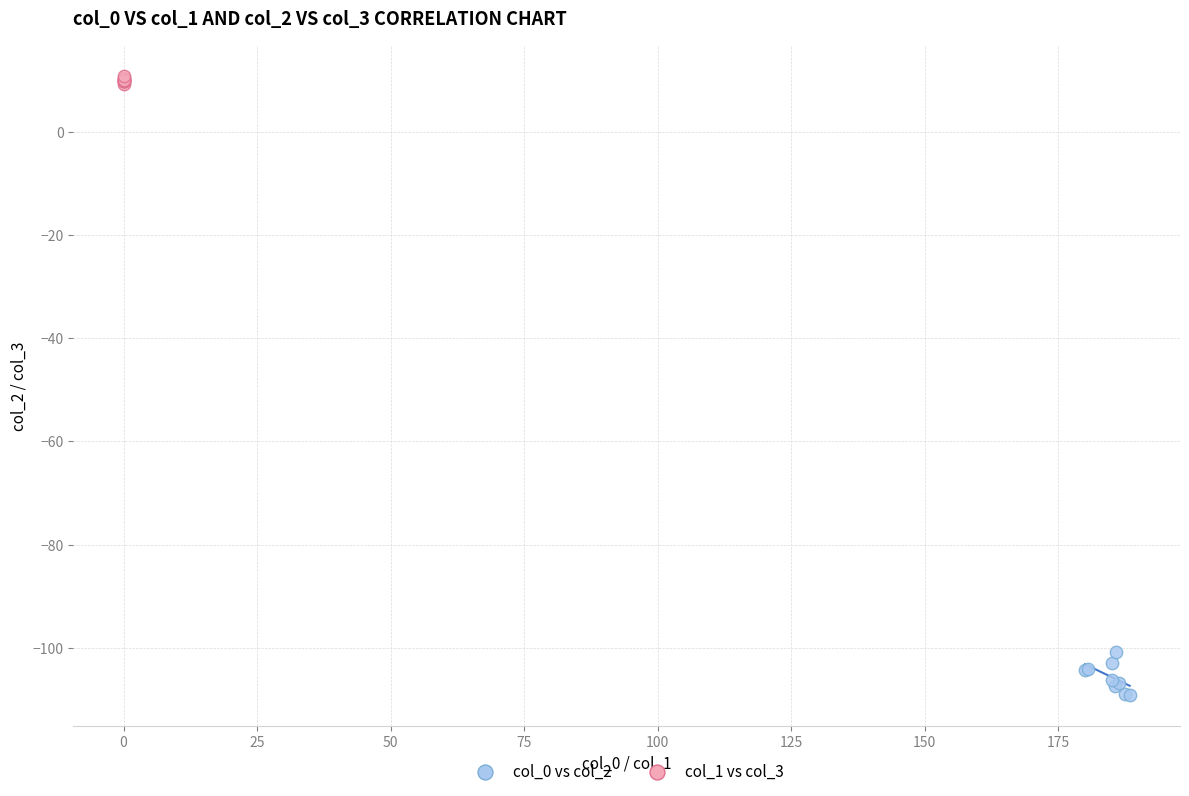

Which series has the largest Y range (max minus min)?

col_0 vs col_2